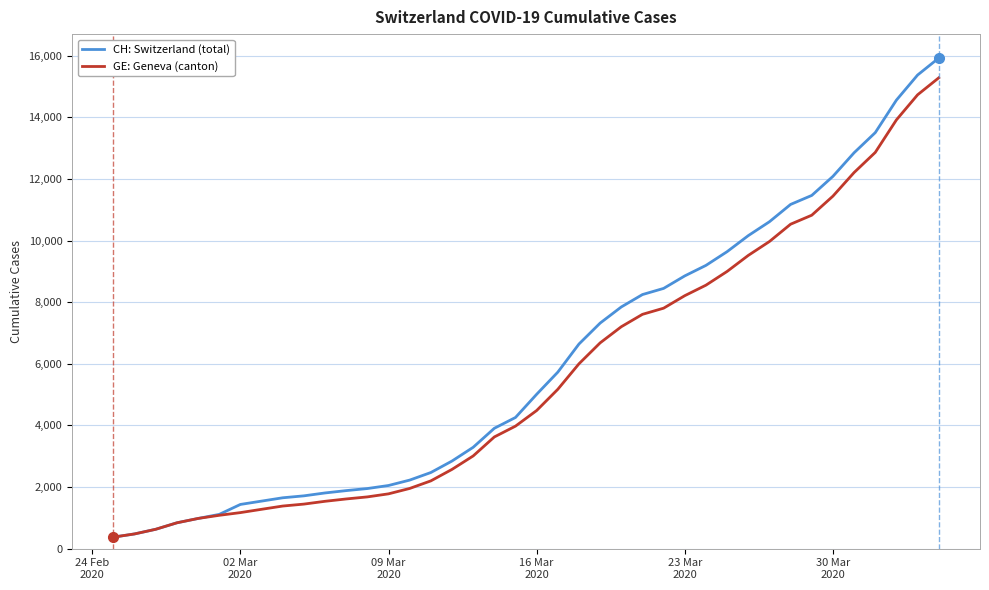

Which series has the widest spread of values?

CH: Switzerland (total)